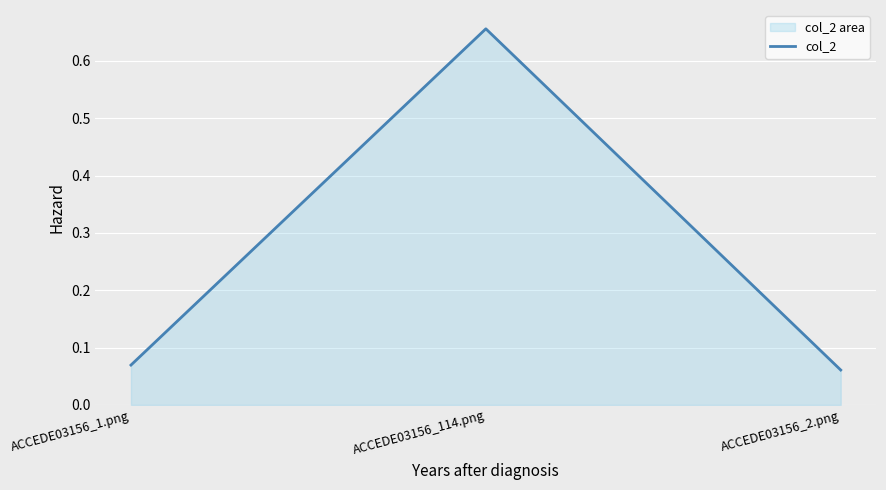

What is the value of the 2nd point from the left?

0.7